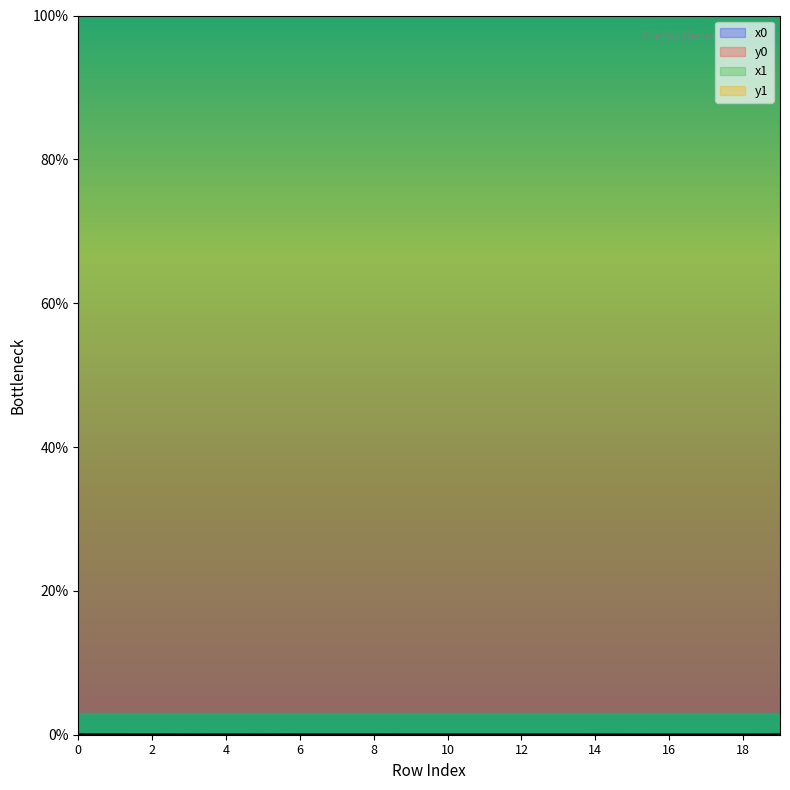

In x0, how many points are higher than both neighbors (excluding endpoints)?

4